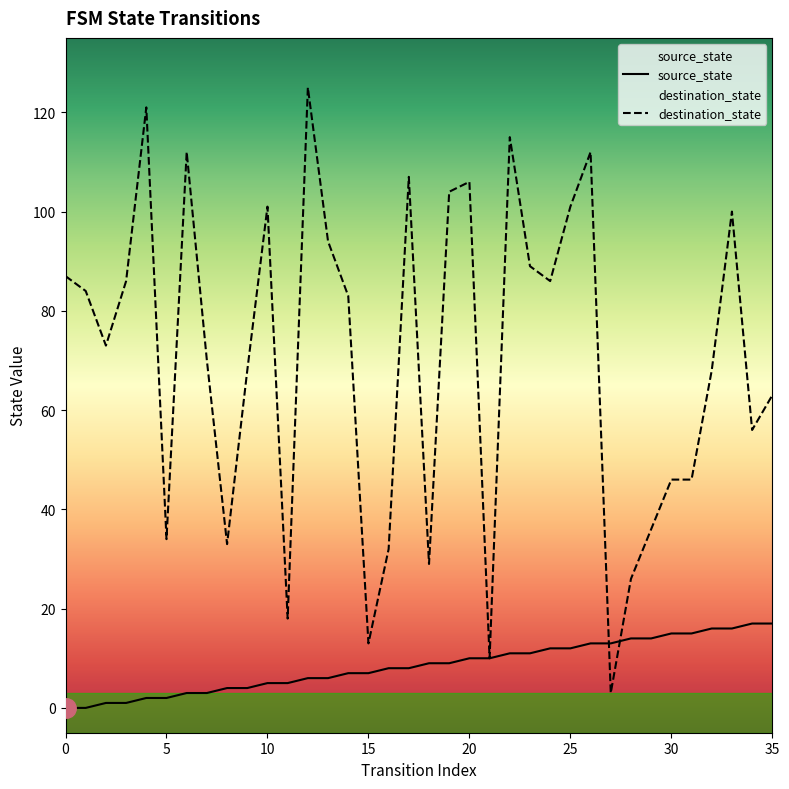

The source_state series shows 4 at 20. True or false?

False